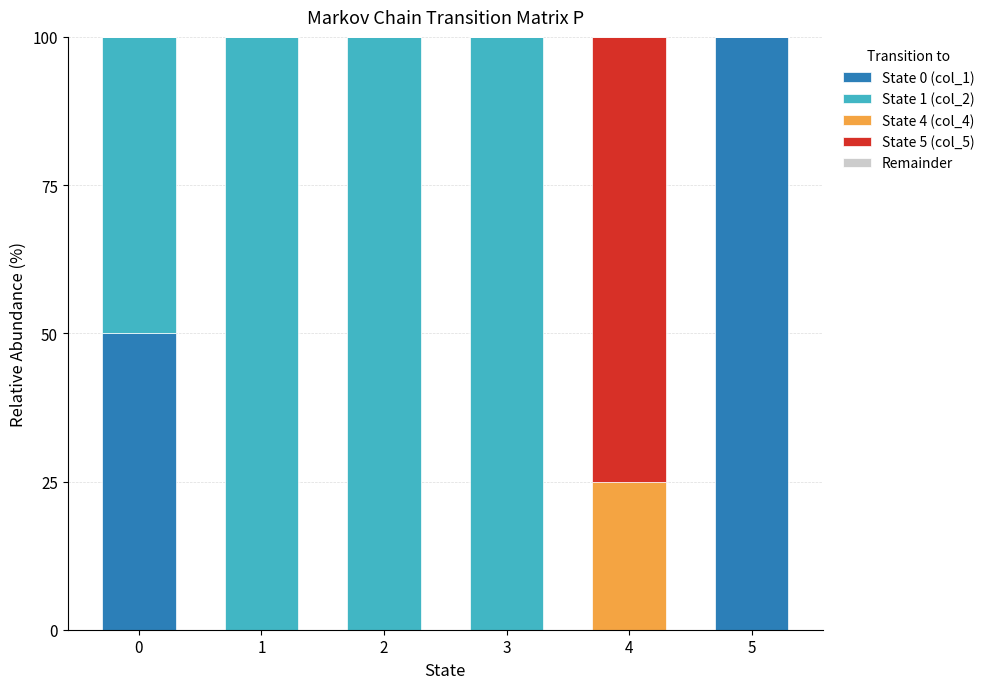

The value of State 0 (col_1) at 0 is 50. True or false?

True